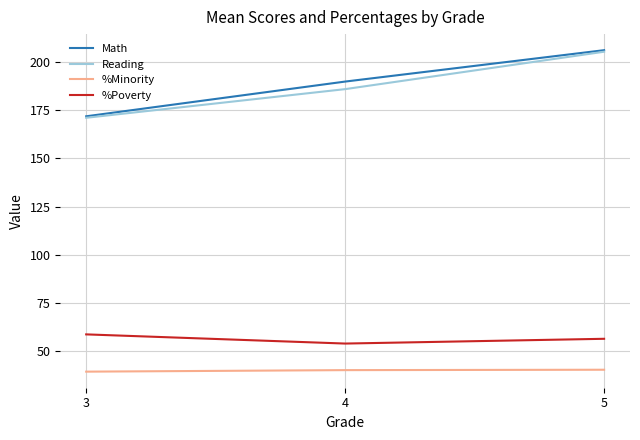

The %Minority series shows 54.3 at 5. True or false?

False